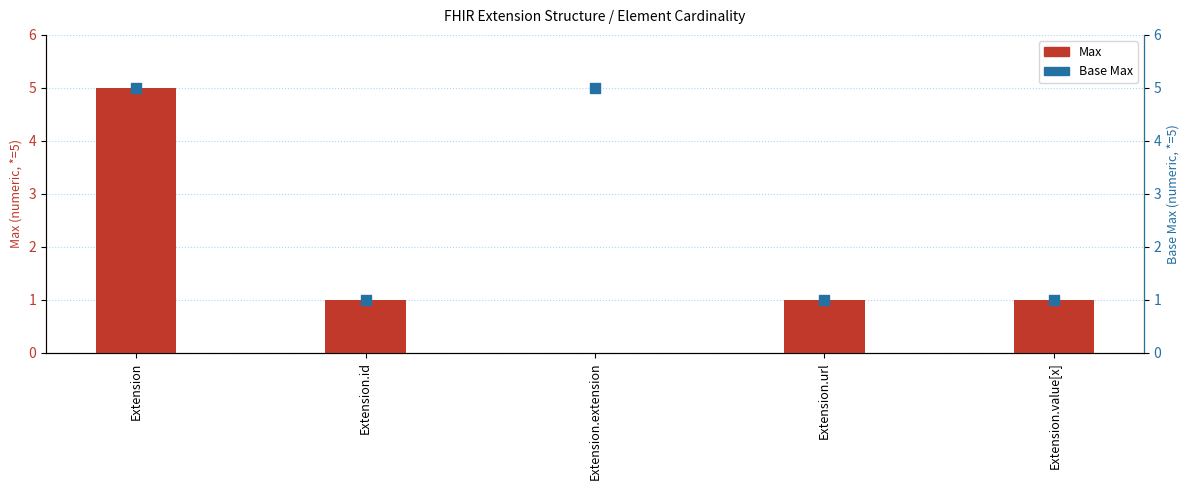

Which series contains the lowest Y value?

Max (capped at 5)